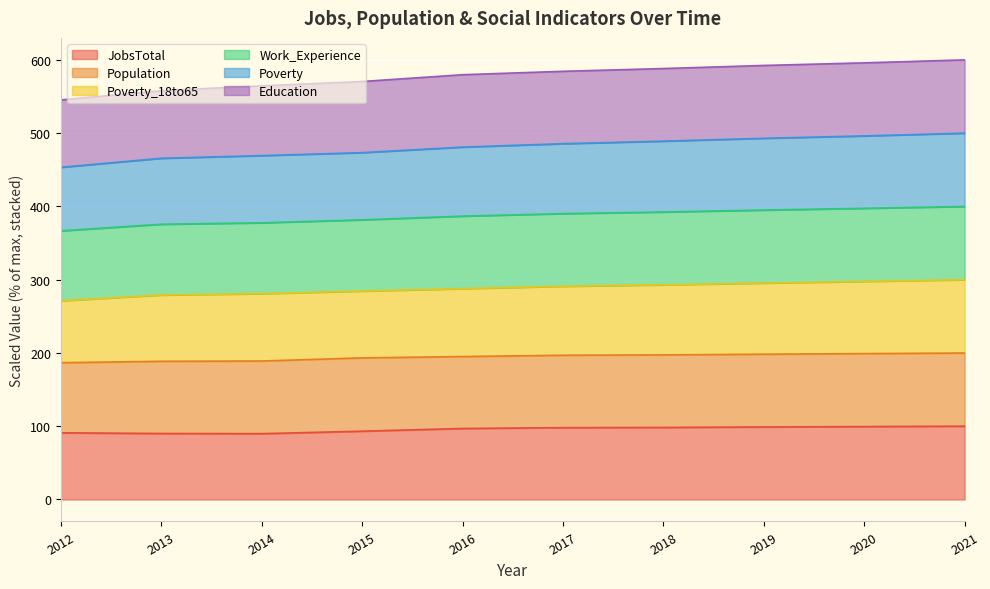

How many data points in JobsTotal are less than 98?

5